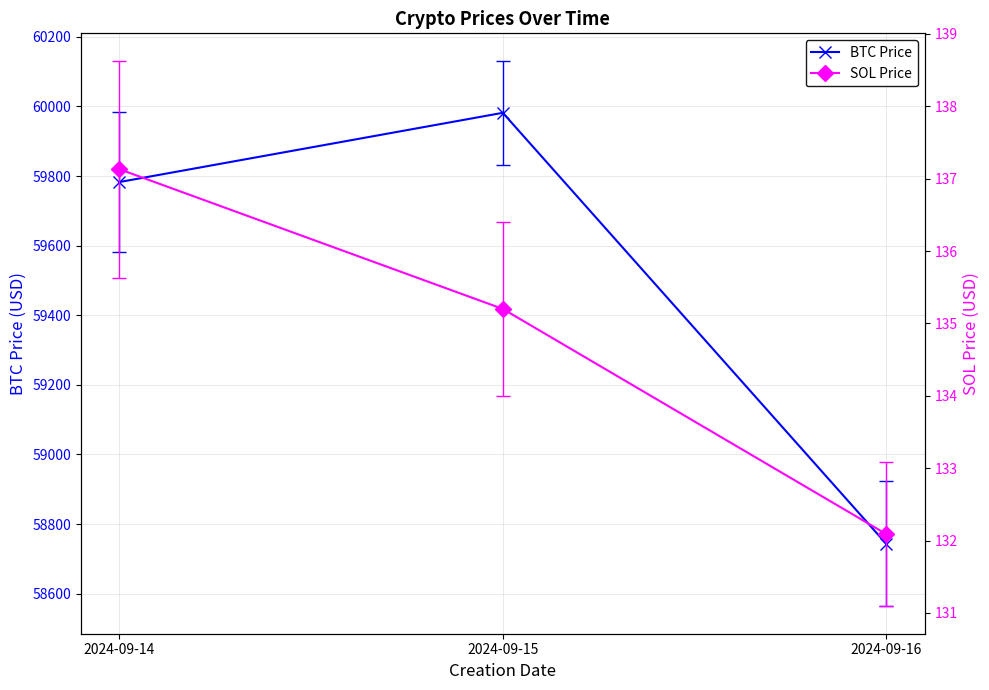

Does the chart have visible grid lines?

Yes